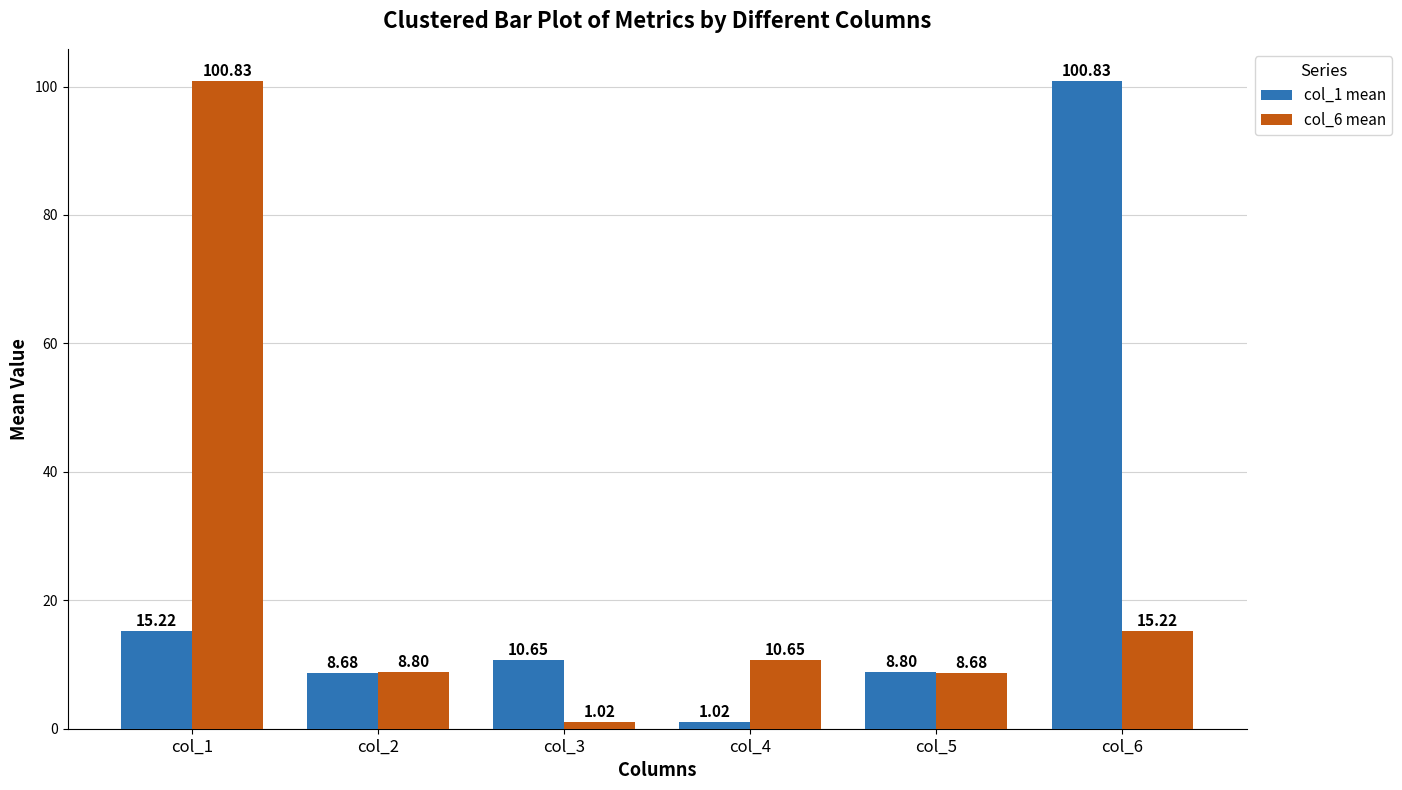

At how many categories does at least one series exceed 40?

2